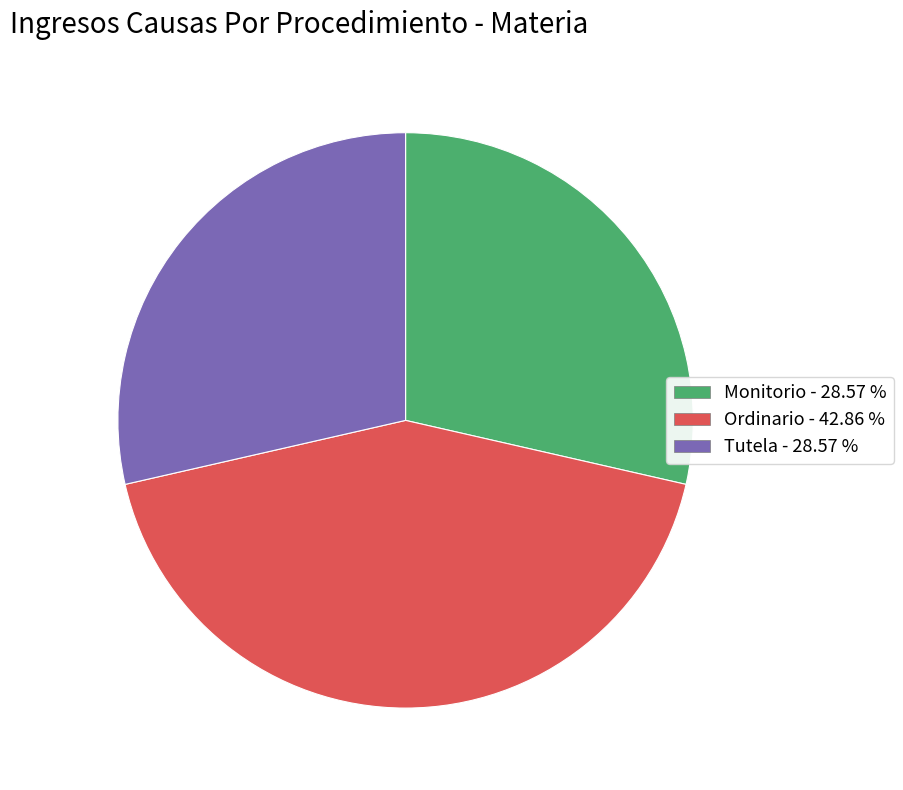

True or false: Tutela accounts for 18% of the total.

False